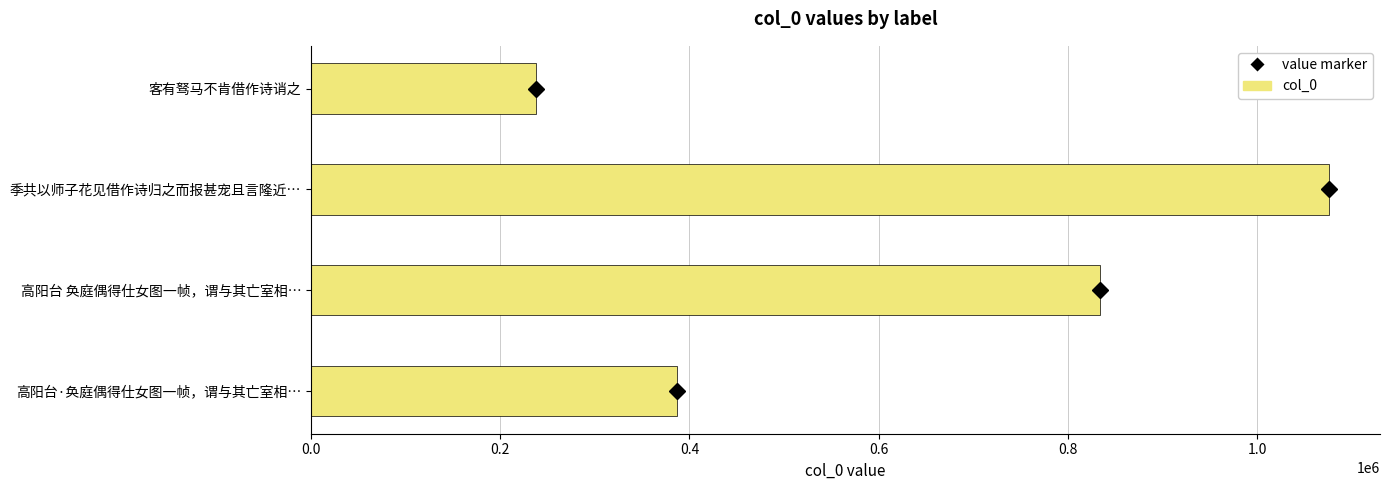

At which label is the value closest to 656999?

高阳台 奂庭偶得仕女图一帧，谓与其亡室相…